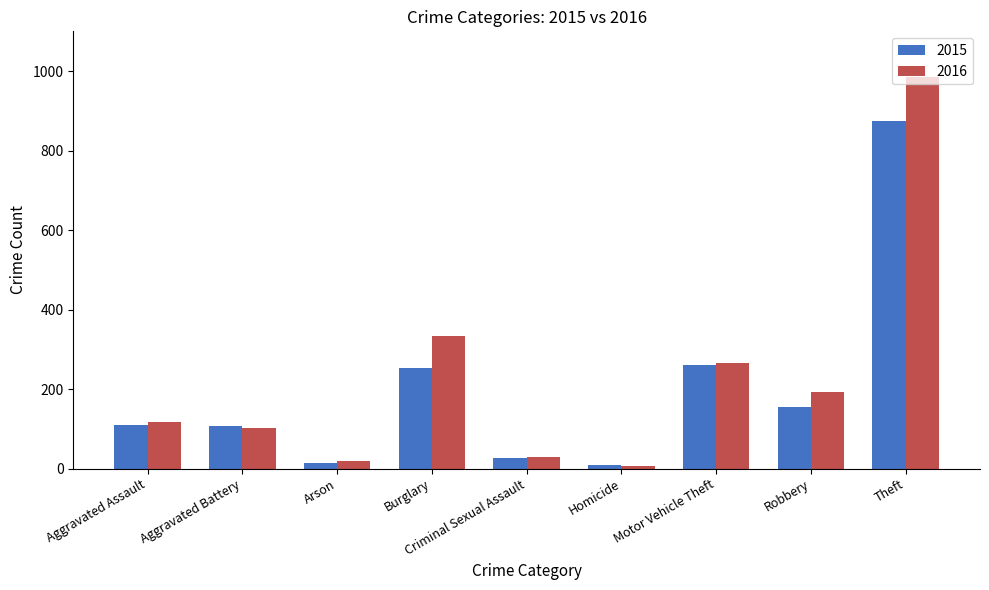

What is the maximum value for 2015?

874